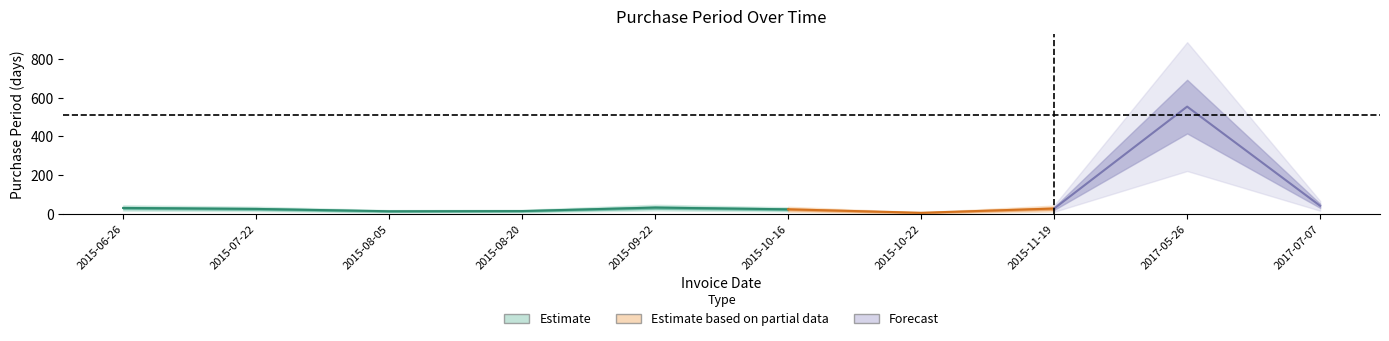

What is the label of the 9th point from the right?

2015-07-22